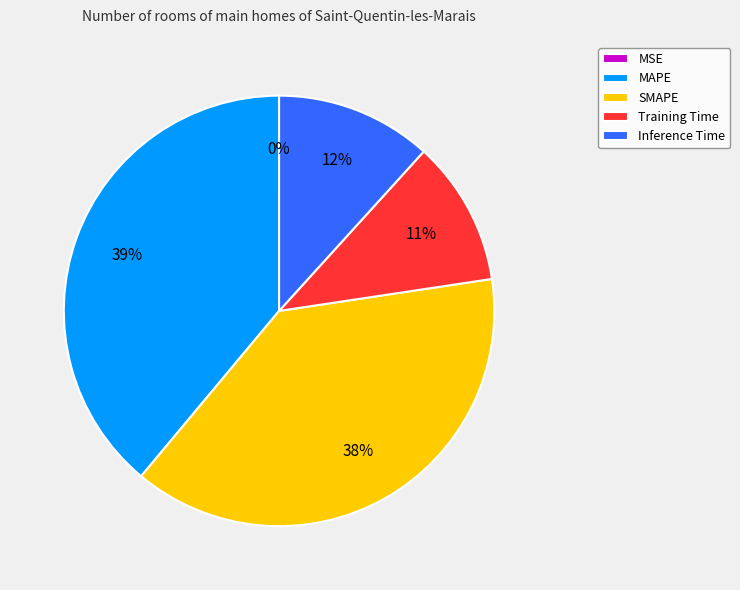

Is it true that MAPE is 39% of the pie?

True